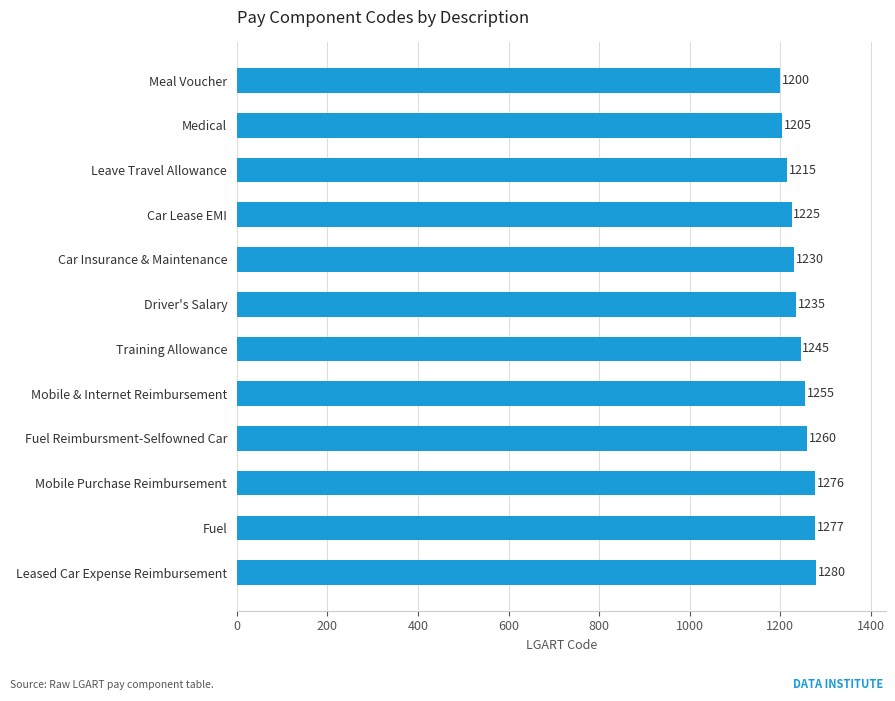

What is the value of the 8th bar from the top?

1255